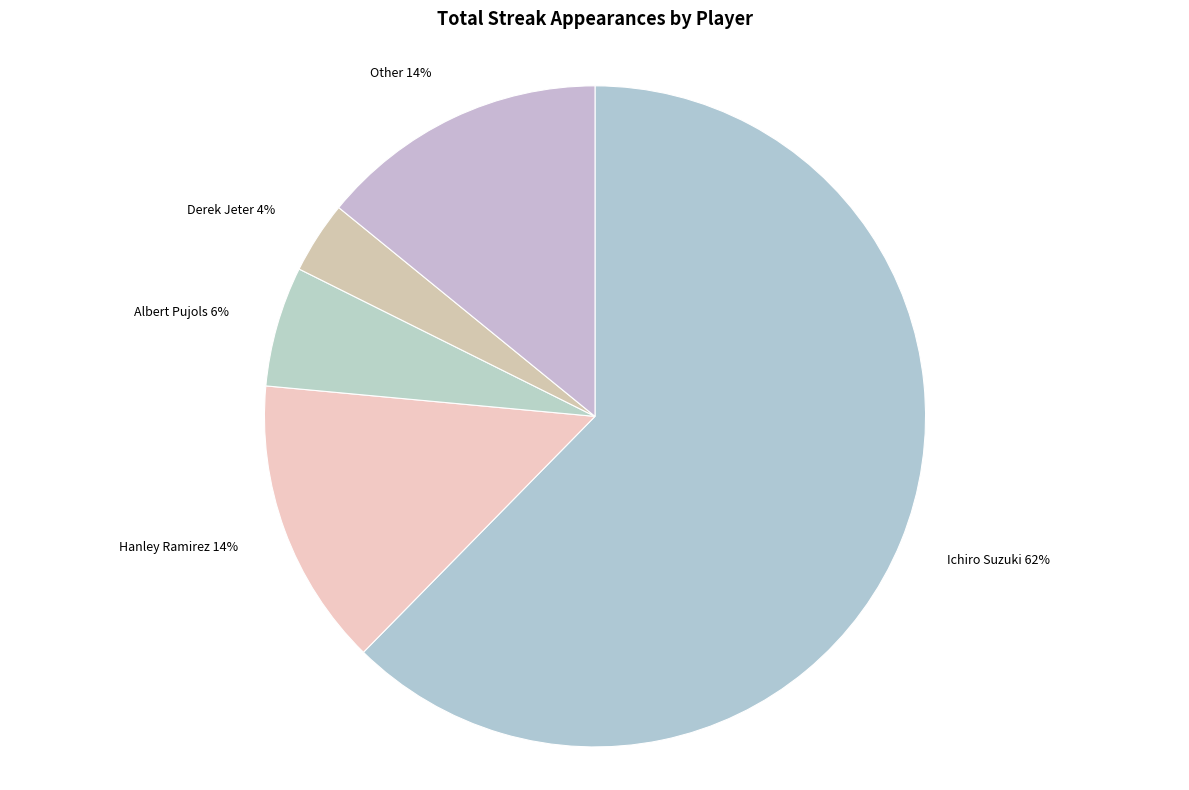

Do Other and Albert Pujols together represent more than half of the pie?

No